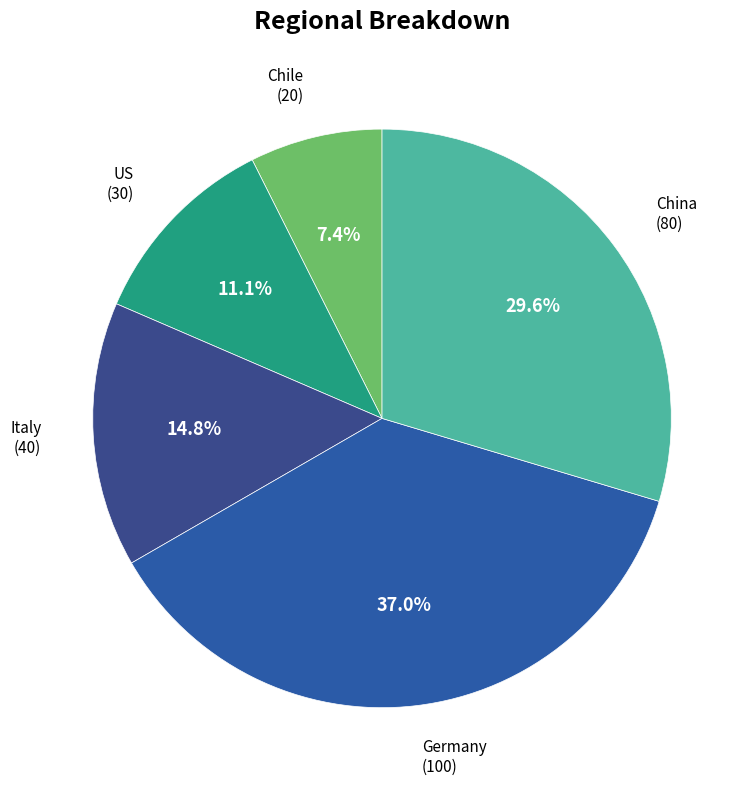

Approximately how many times larger is the value at US compared to Germany?

0.3